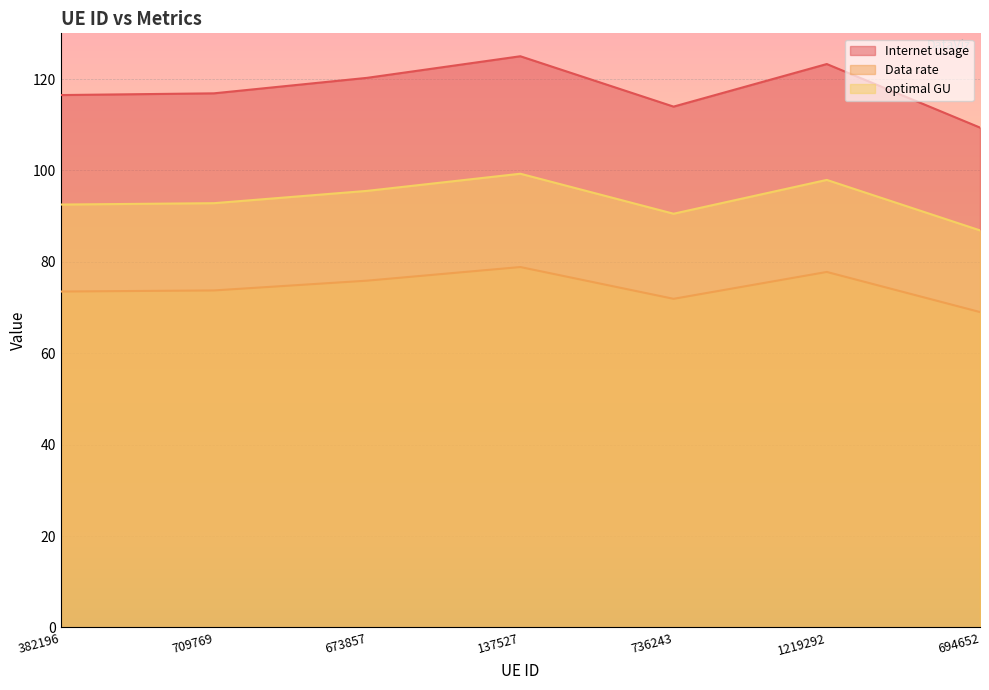

Is it true that Data rate equals 39.3 at 382196?

False